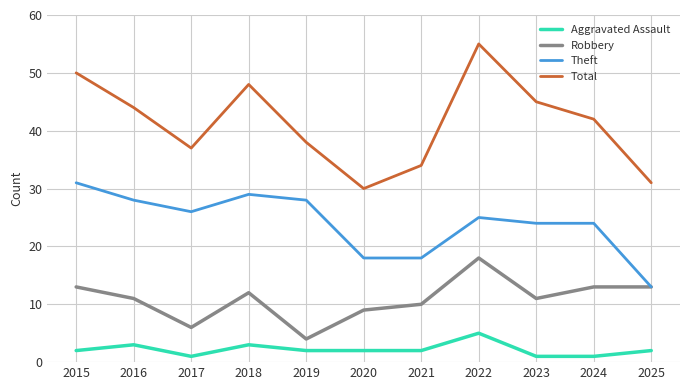

True or false: Theft and Aggravated Assault cross at least once.

False